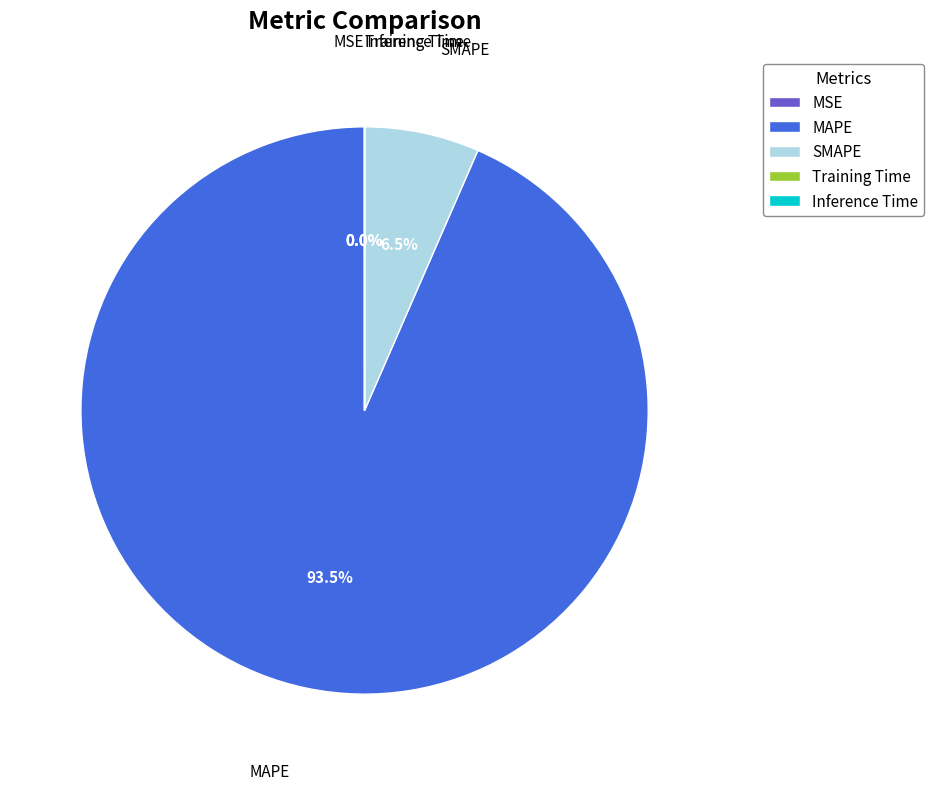

Which has a higher value, SMAPE or MAPE?

MAPE